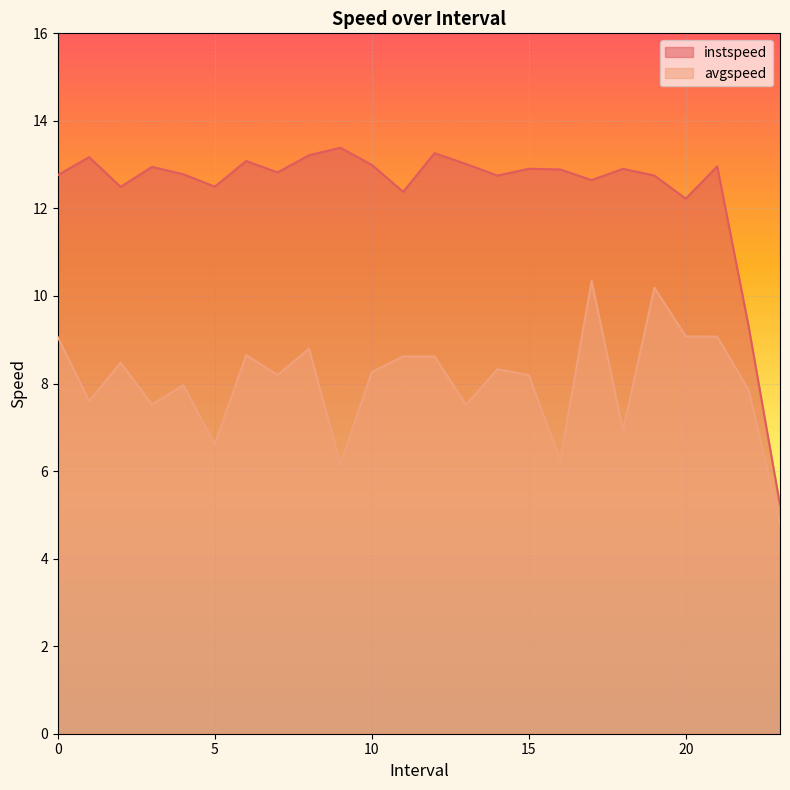

Does the chart display data point markers on the line(s)?

No